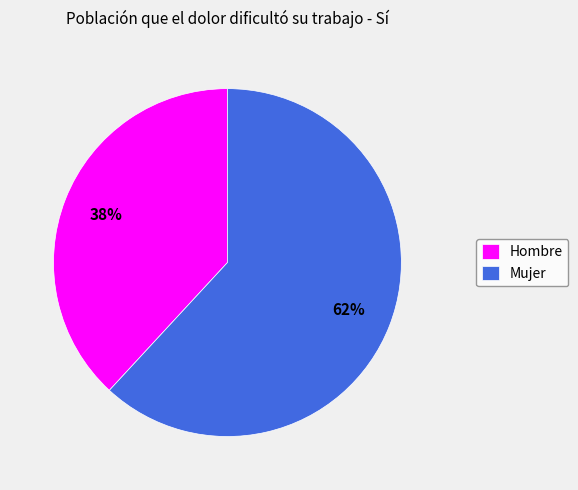

Approximately how many times larger is the value at Mujer compared to Hombre?

1.6